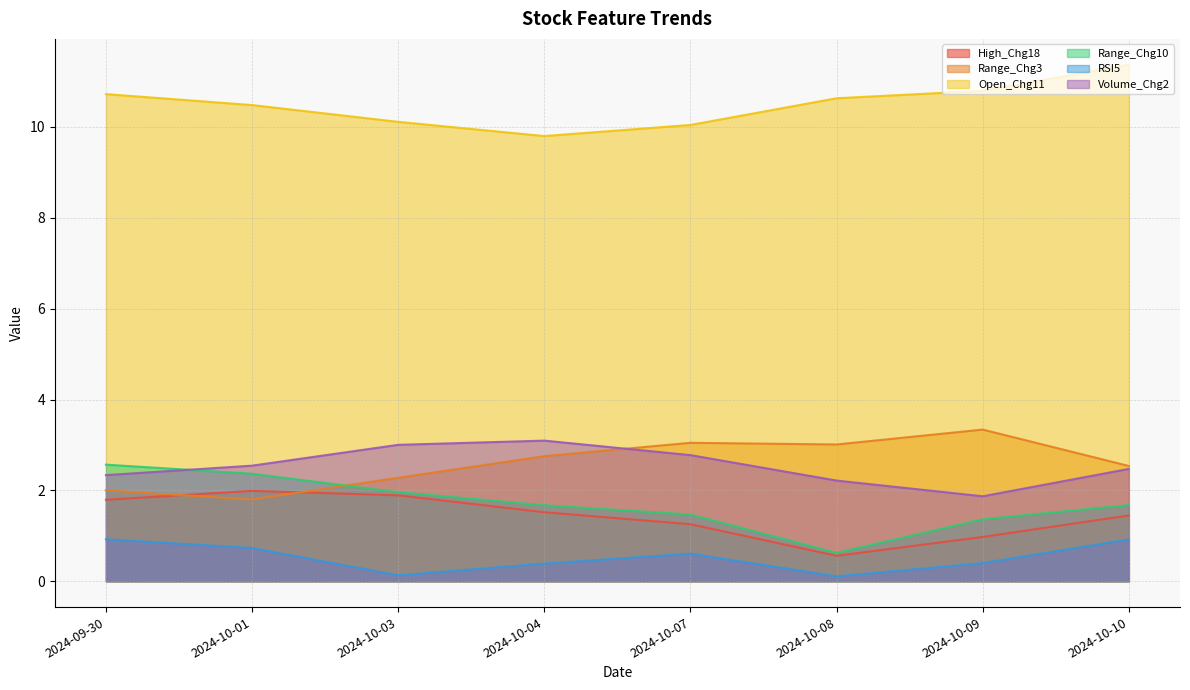

What is the label of the 8th point from the right?

2024-09-30